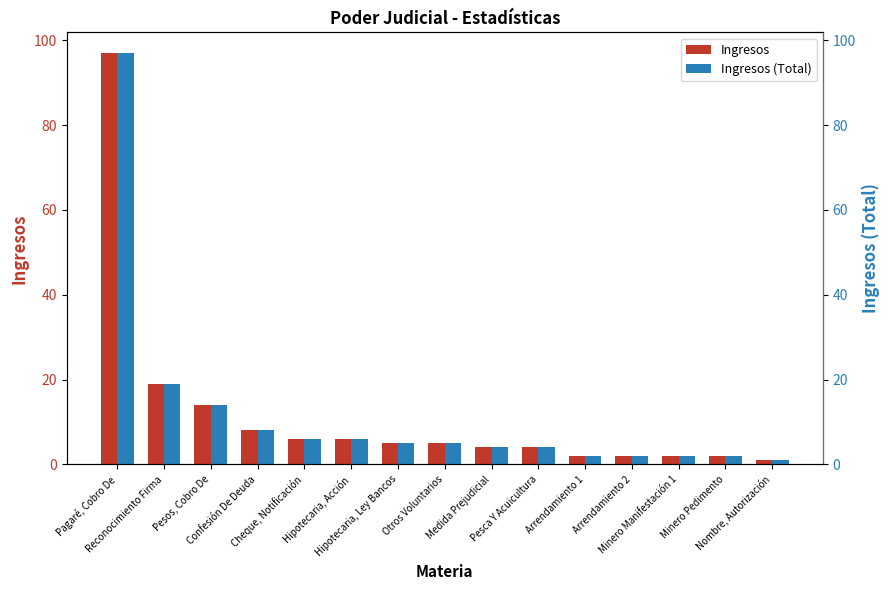

Rank the series by their maximum value, from lowest to highest.

Ingresos, Ingresos (Total)